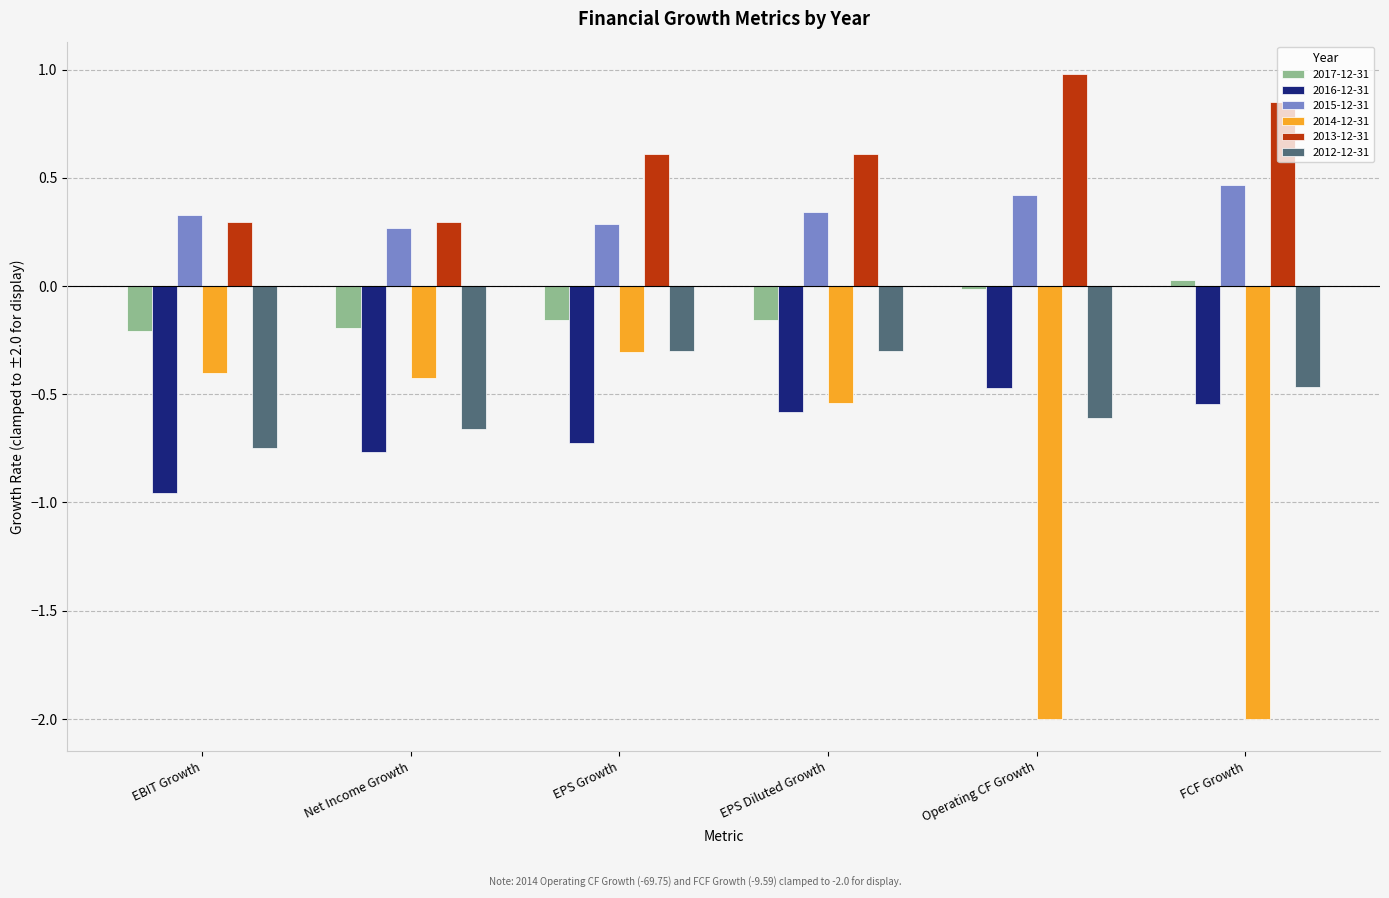

What is the total value across all series at Net Income Growth?

-1.5